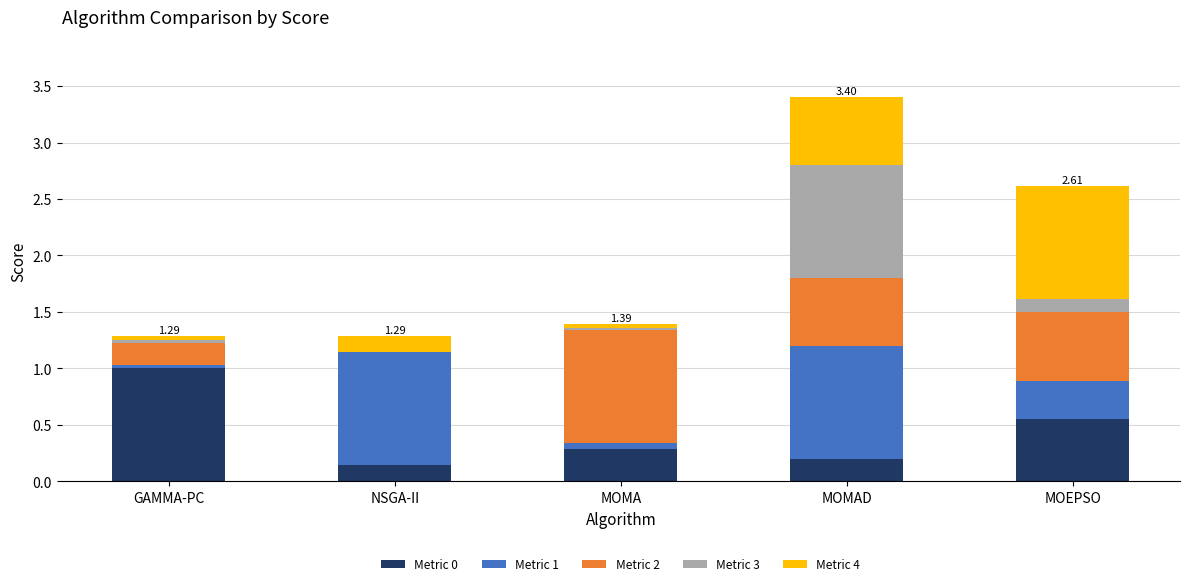

What is the sum of all Metric 0 values?

2.2